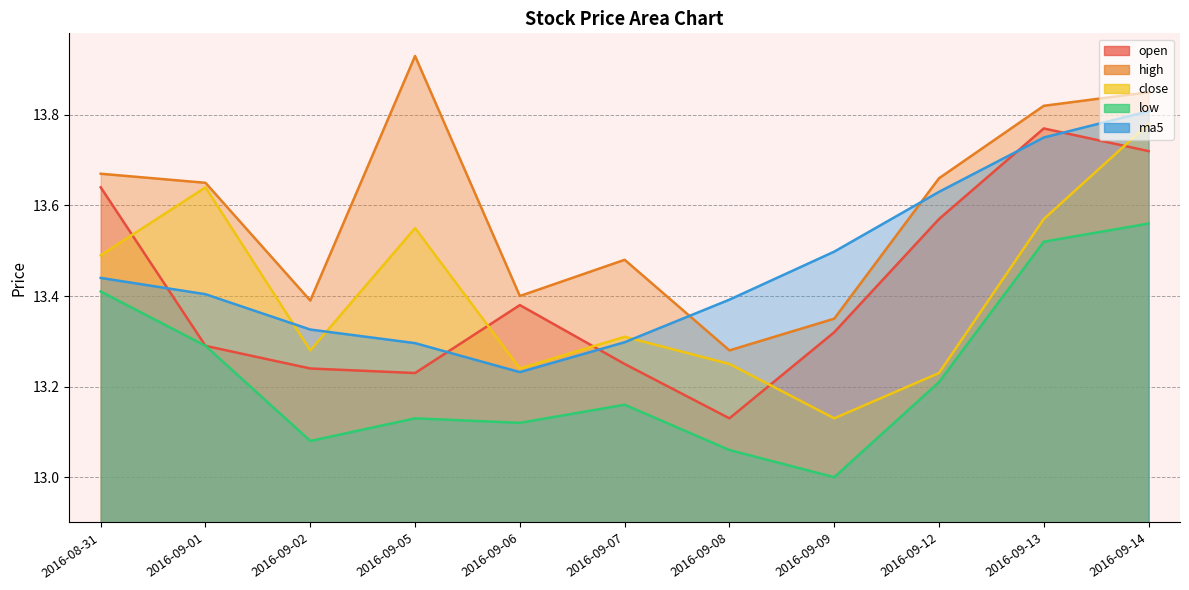

At 2016-09-08, list the series in order from largest to smallest.

ma5, high, close, open, low